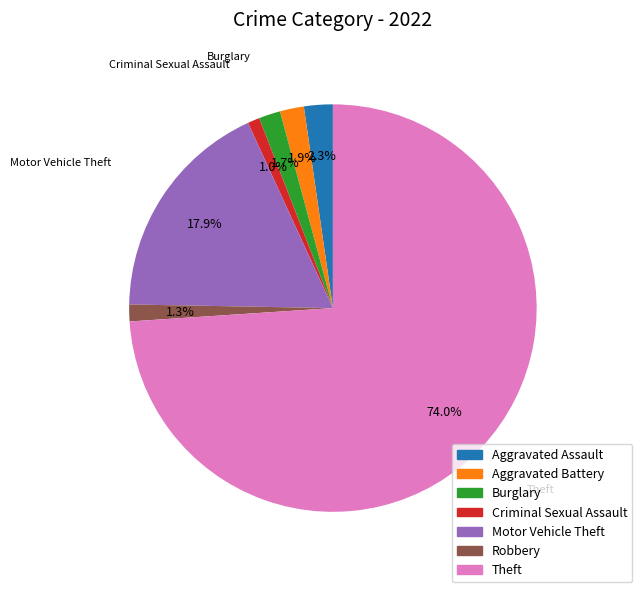

Is it true that Robbery is 1% of the pie?

True